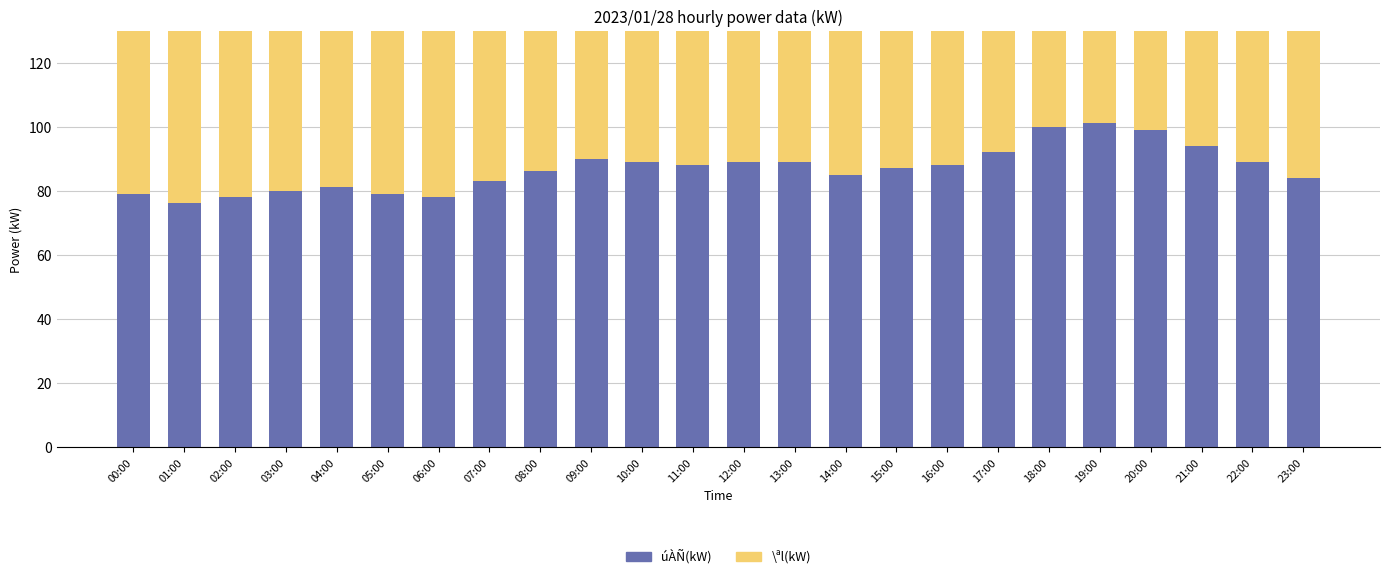

What is the total value across all series at 05:00?

159